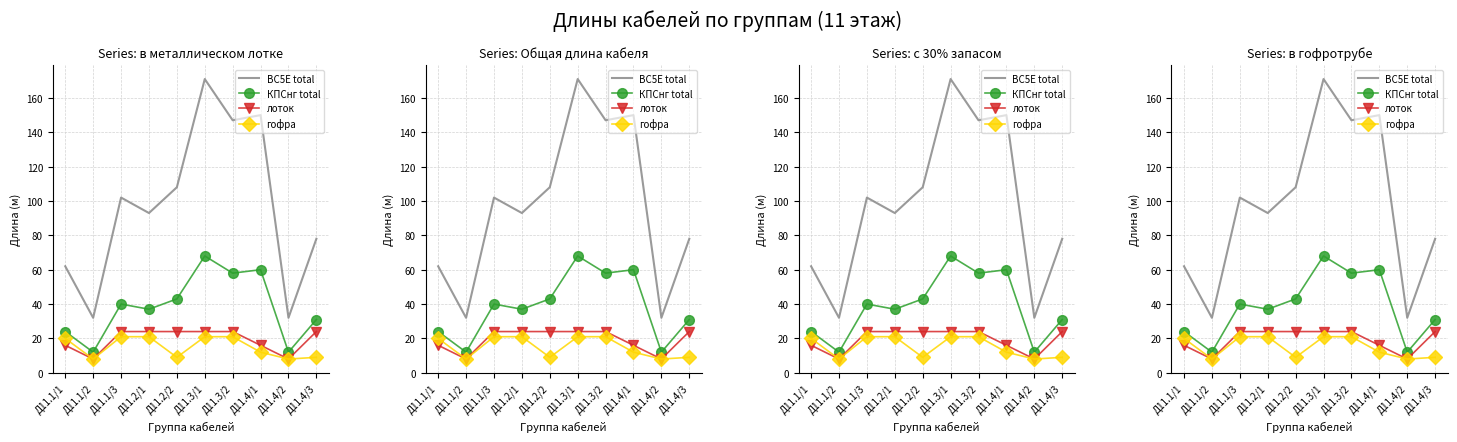

Reading left to right, transcribe all the data shown in this chart.

BC5E total: 62	32	102	93	108	171	147	150	32	78
КПСнг total: 24	12	40	37	43	68	58	60	12	31
лоток: 16	8	24	24	24	24	24	16	8	24
гофра: 20	8	21	21	9	21	21	12	8	9